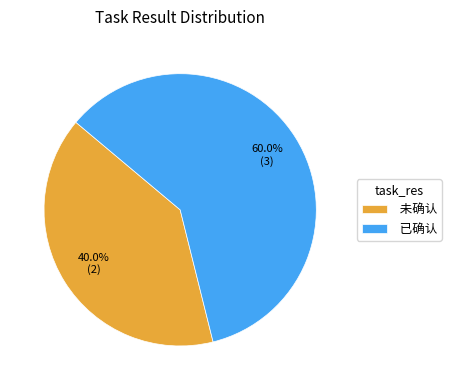

Approximately how many times larger is the value at 未确认 compared to 已确认?

0.7